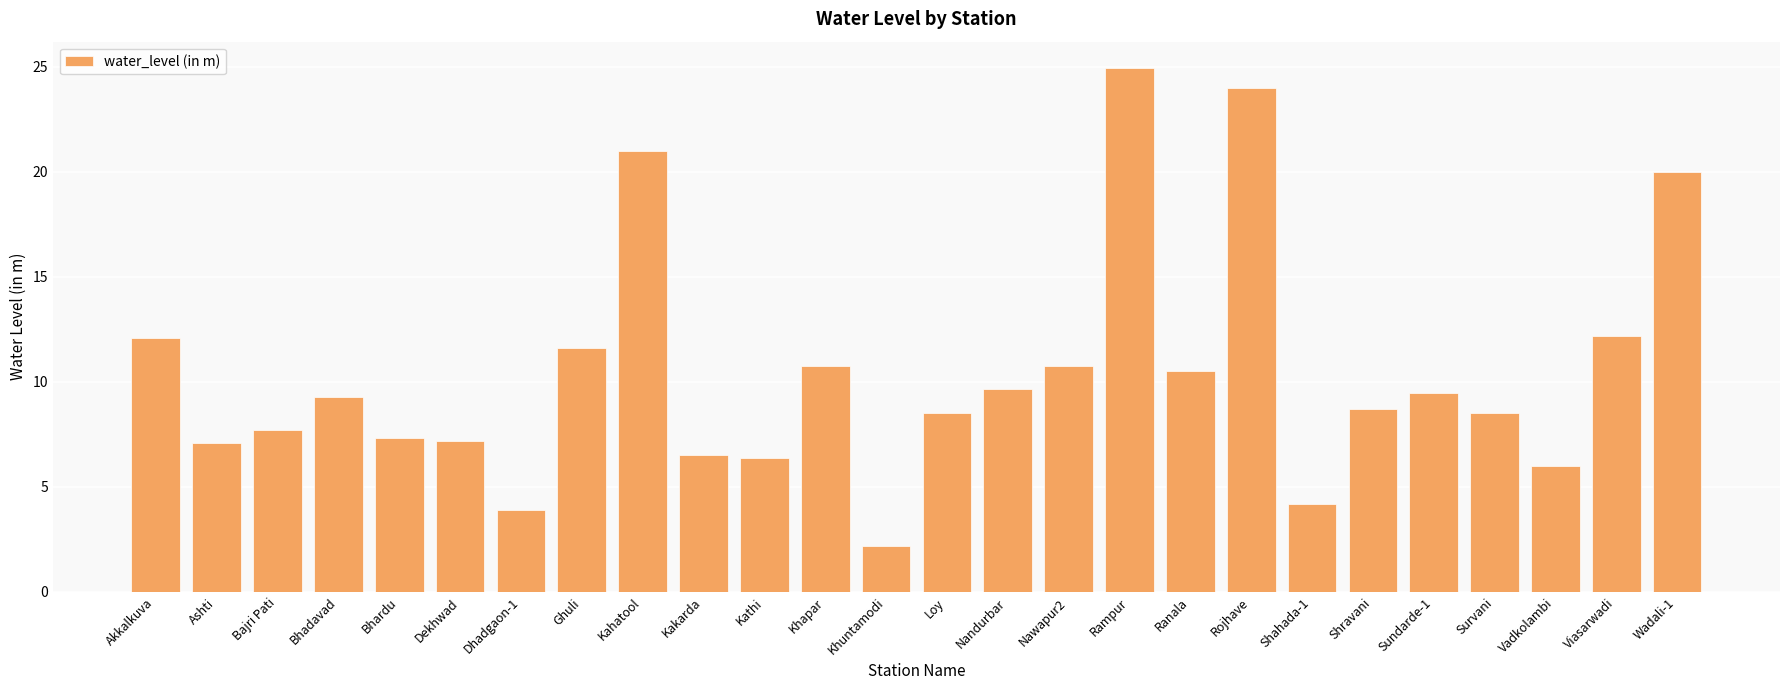

The chart shows a value of 10.3 at Kahatool. True or false?

False